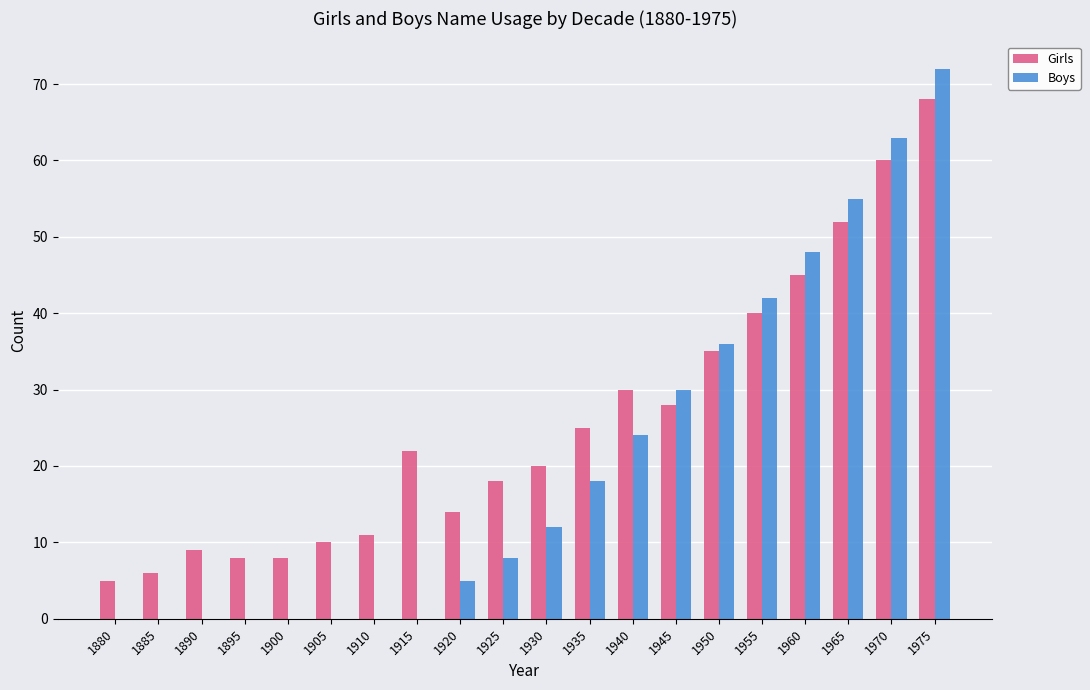

Reading right to left, transcribe all the data shown in this chart.

Girls: 68	60	52	45	40	35	28	30	25	20	18	14	22	11	10	8	8	9	6	5
Boys: 72	63	55	48	42	36	30	24	18	12	8	5	0	0	0	0	0	0	0	0